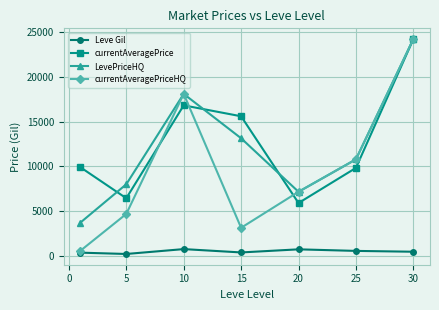

How many data points in LevePriceHQ are above 10772?

4